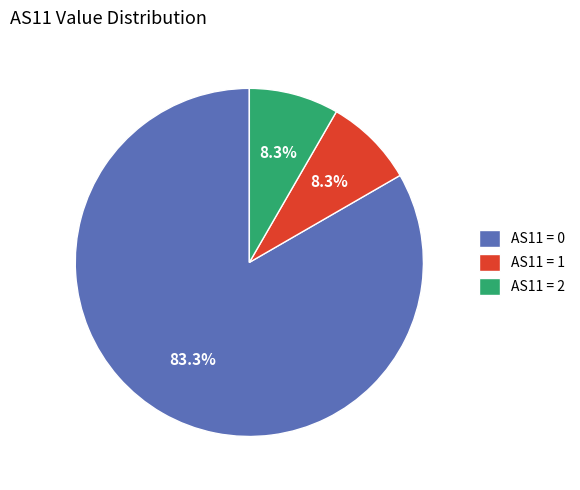

Which category has the biggest portion of the pie?

AS11 = 0